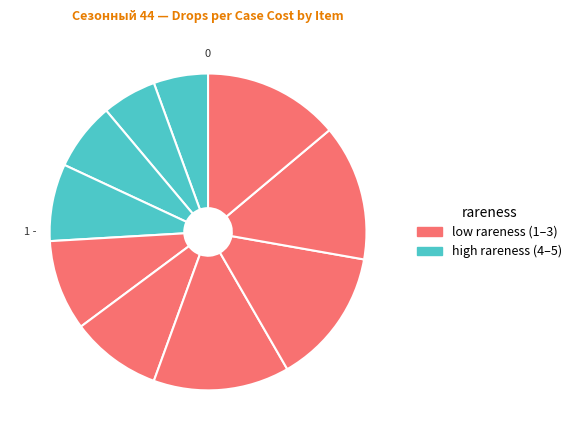

How many slices are in this pie chart?

10